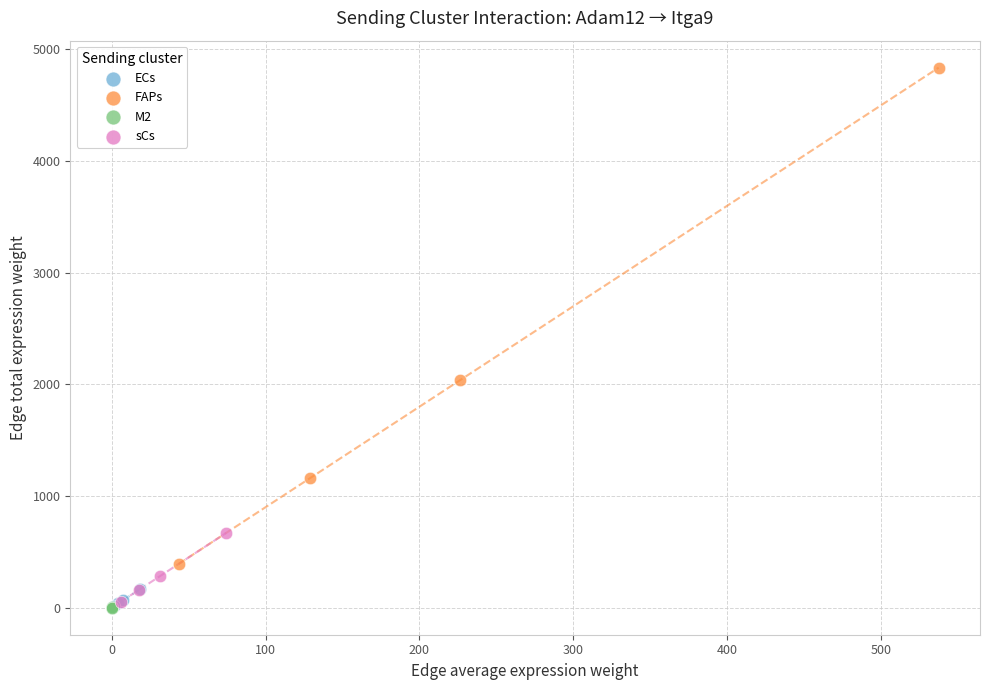

Which series contains the highest Y value?

FAPs